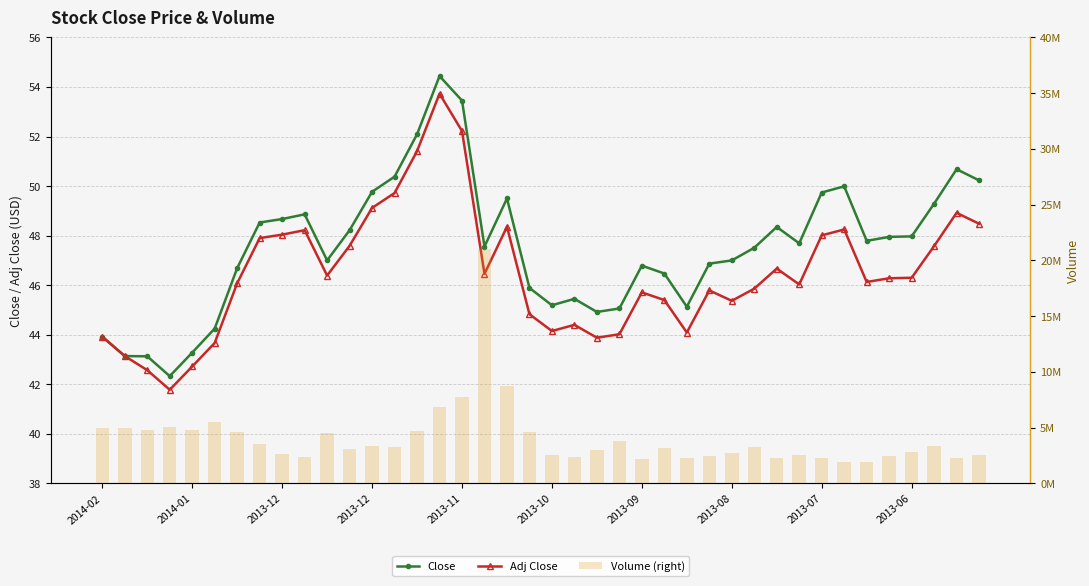

Does the chart contain any negative values?

No